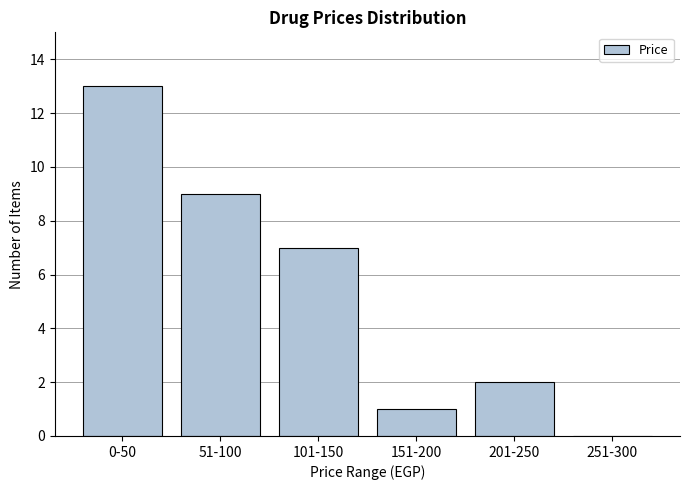

Reading left to right, extract all data points from this chart.

0-50=13	51-100=9	101-150=7	151-200=1	201-250=2	251-300=0